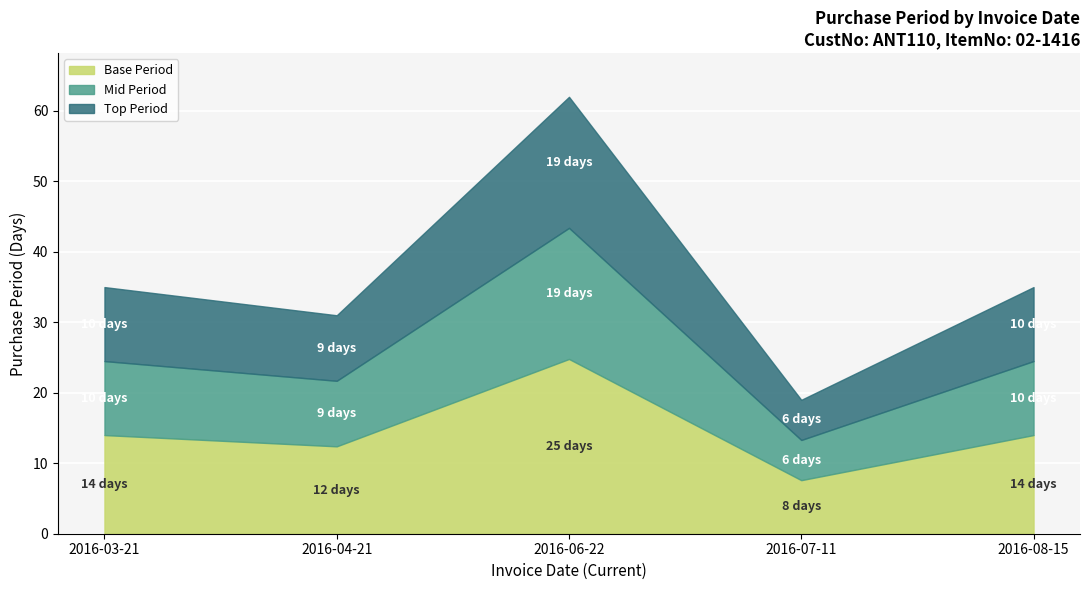

List the labels in order of value, largest first.

2016-06-22, 2016-03-21, 2016-08-15, 2016-04-21, 2016-07-11